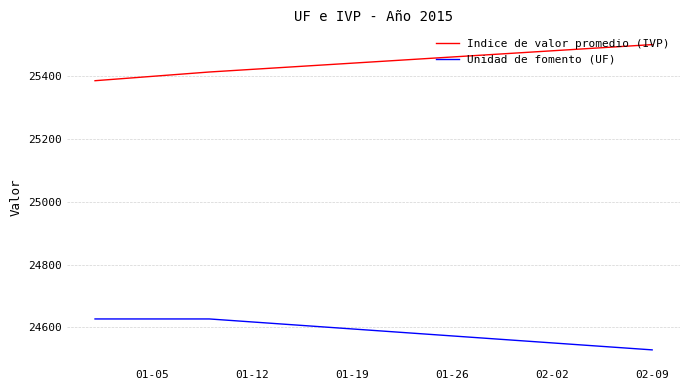

What is the highest value of the Indice de valor promedio (IVP) series?

25501.0